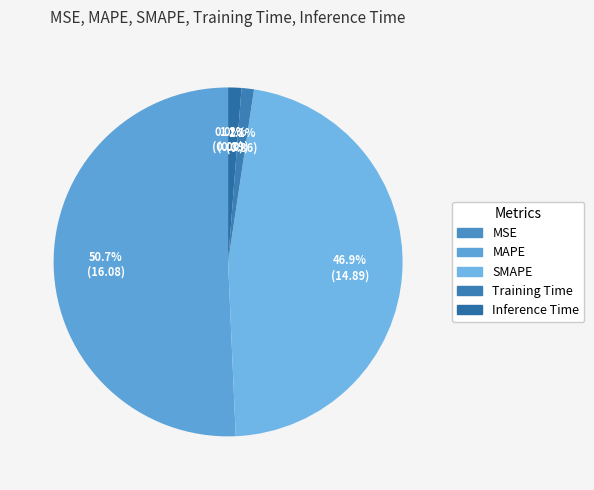

The Inference Time slice represents 1% of the pie. True or false?

True